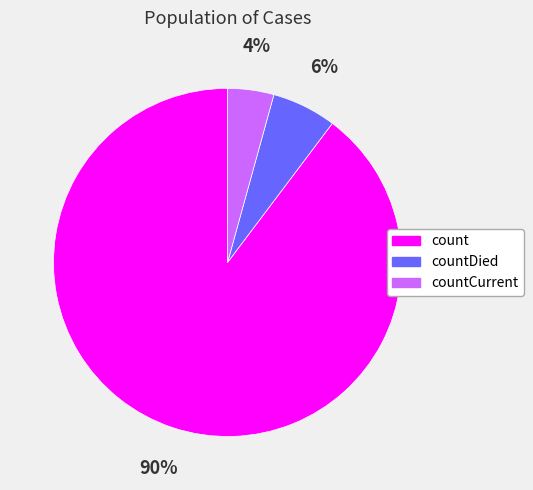

Is there a majority slice in this chart?

Yes